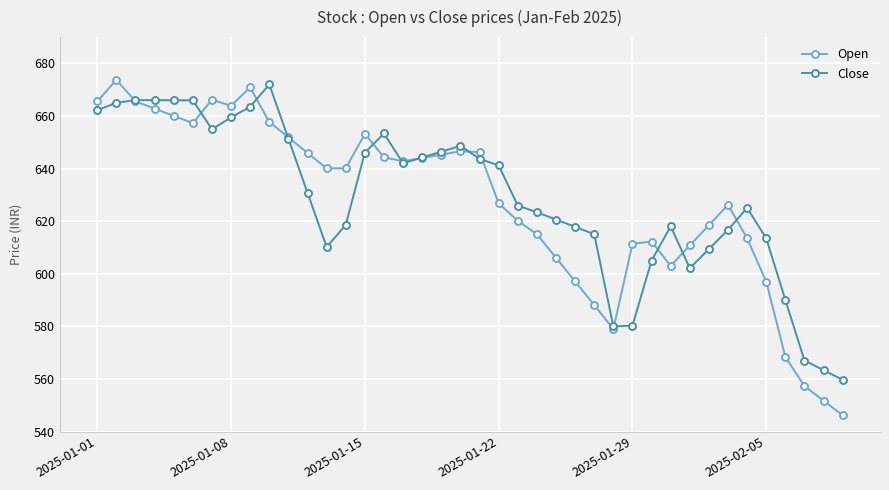

At how many categories does at least one series exceed 561?

39